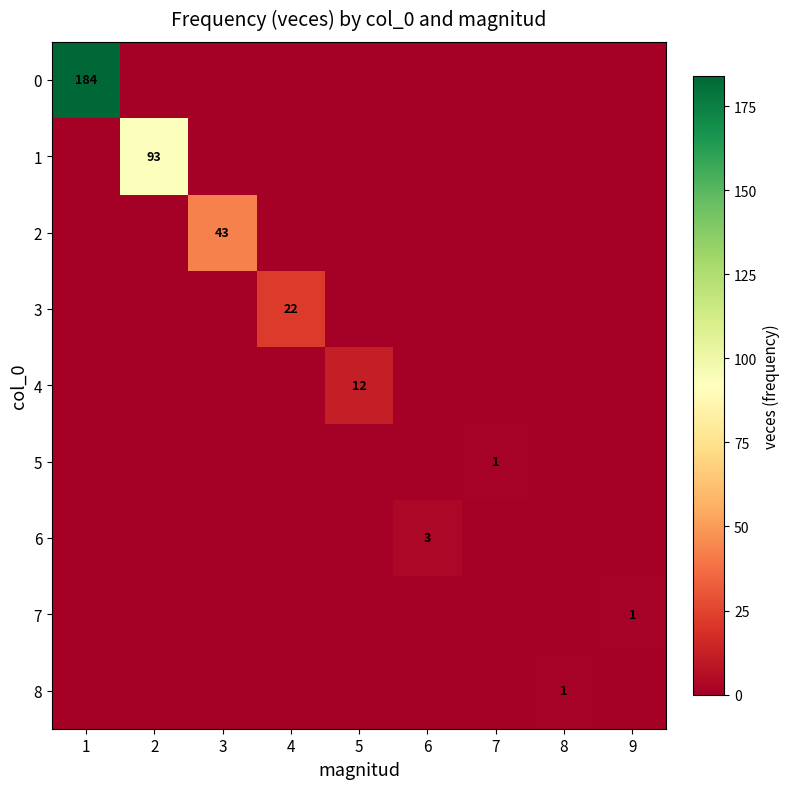

What is the difference between the maximum and minimum values in the 6 series?

3